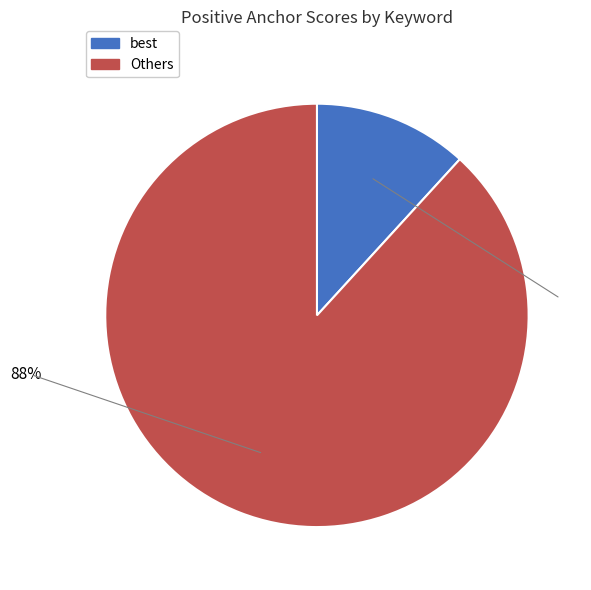

To the nearest percent, what is the average slice percentage?

50%